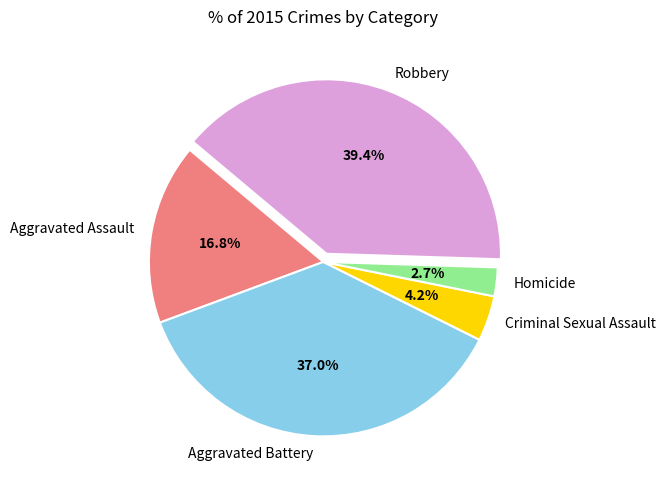

Rank the categories by value from highest to lowest.

Robbery, Aggravated Battery, Aggravated Assault, Criminal Sexual Assault, Homicide